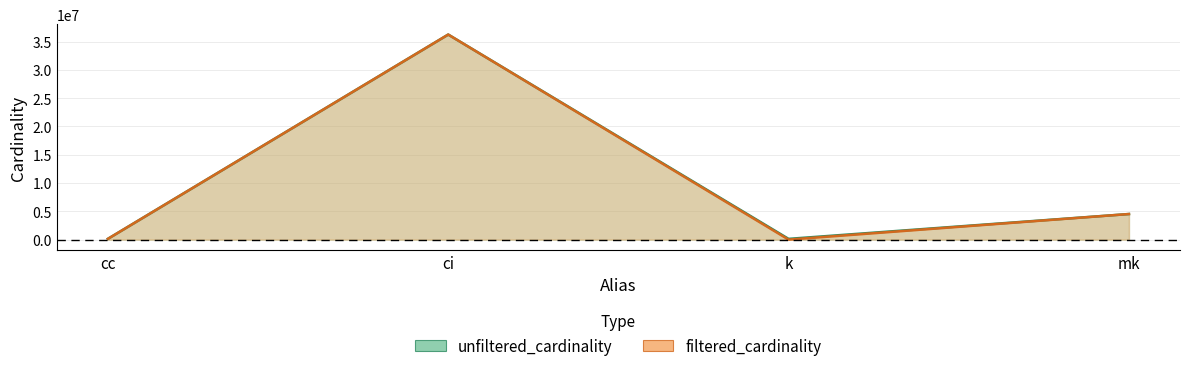

What is the total value across all series at ci?

72488688